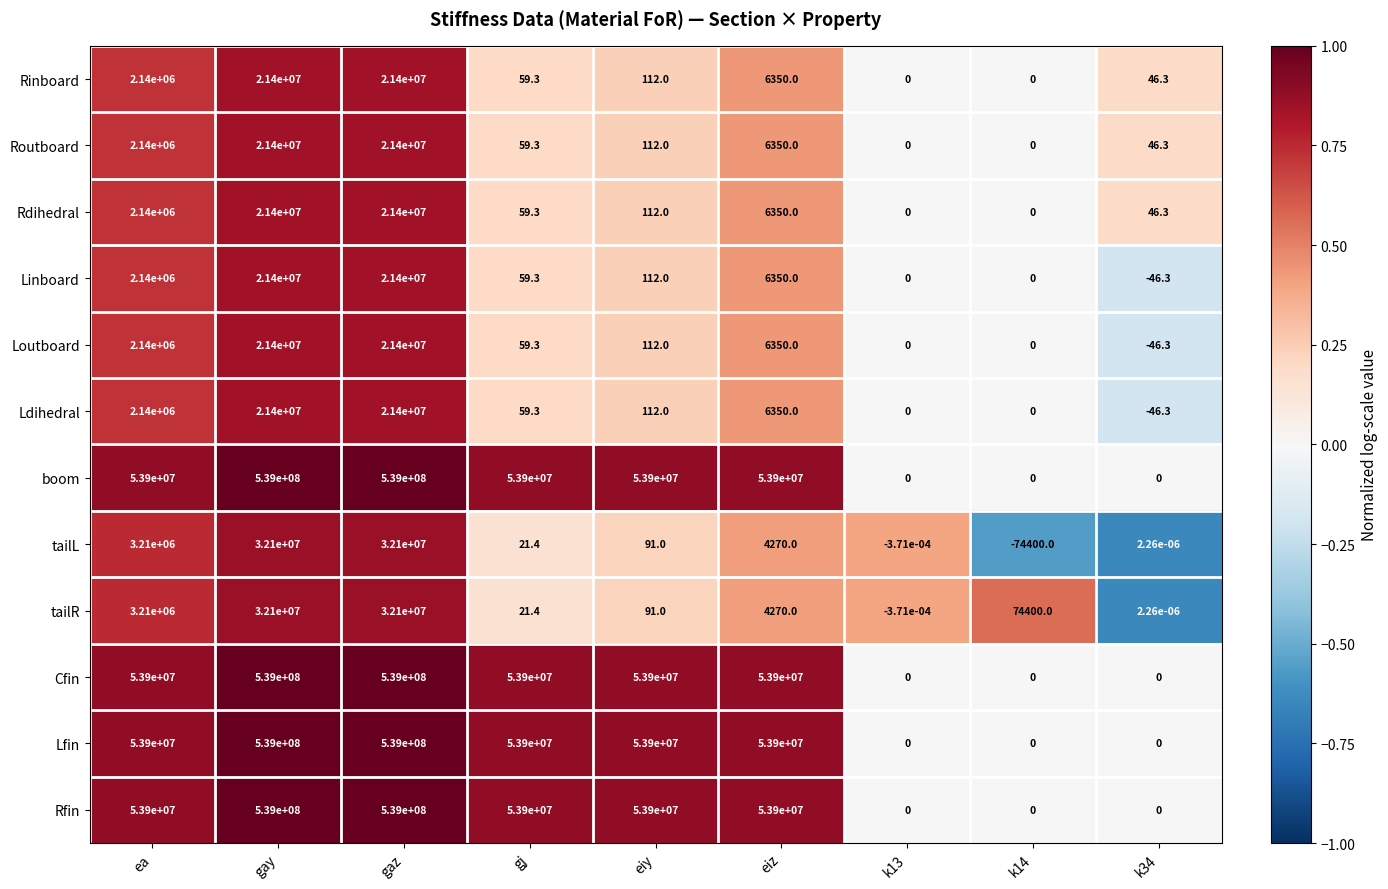

Is it true that Cfin equals 217367634.5 at gaz?

False